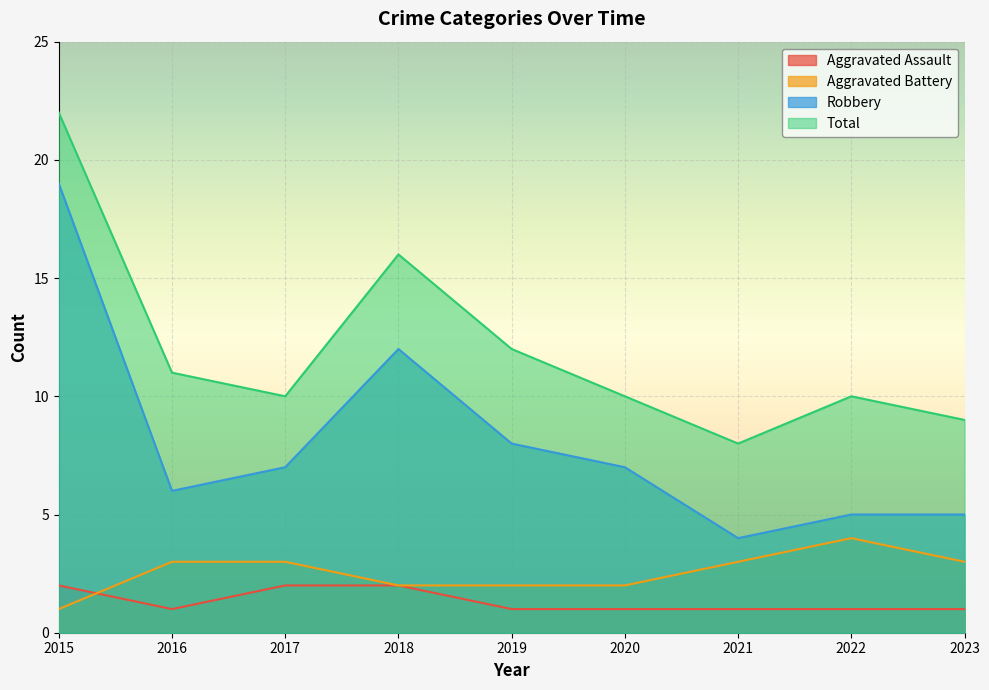

The Total series shows 5 at 2016. True or false?

False